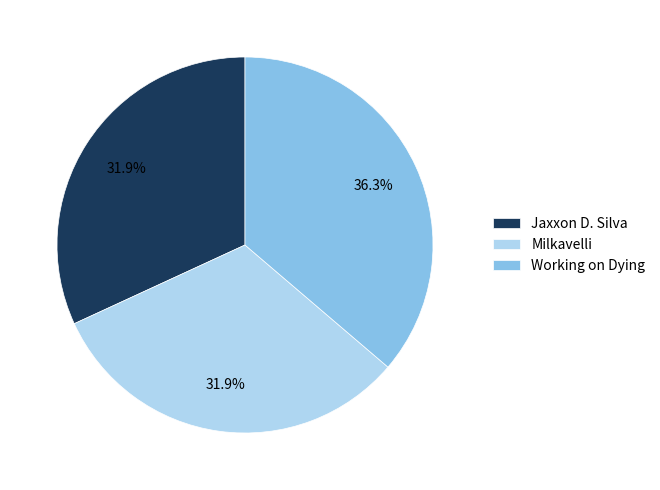

Does Working on Dying represent more than half of the total?

No